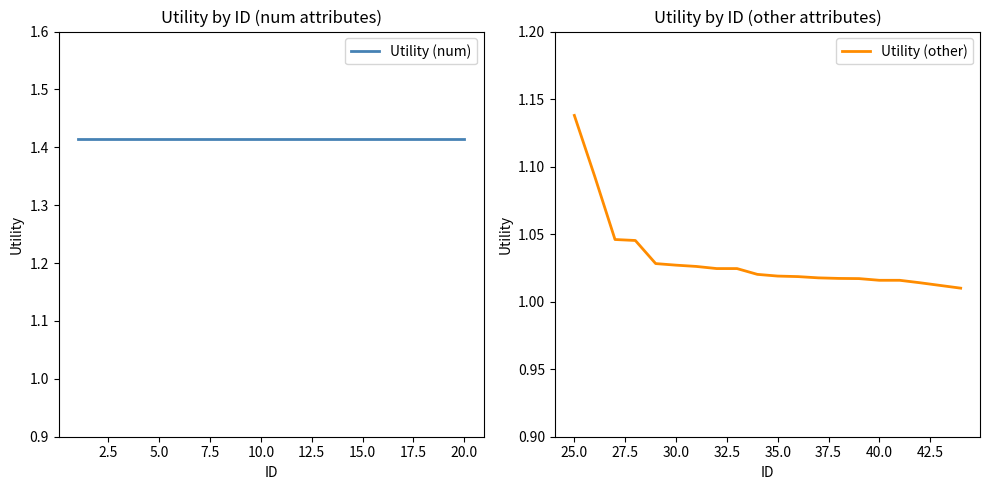

What is the average value of the Utility (num) series?

1.4